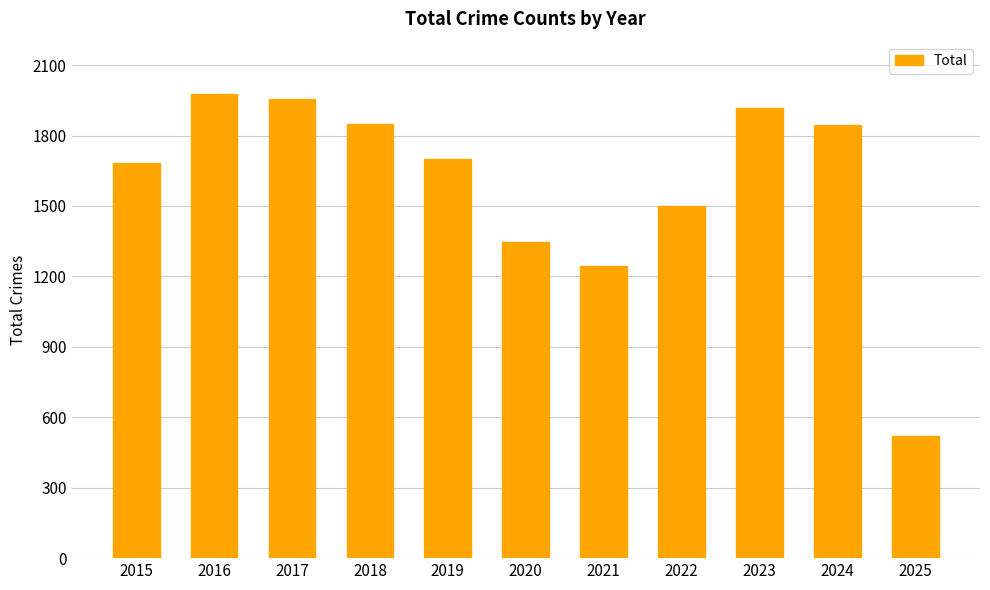

What is the maximum value shown in the chart?

1978